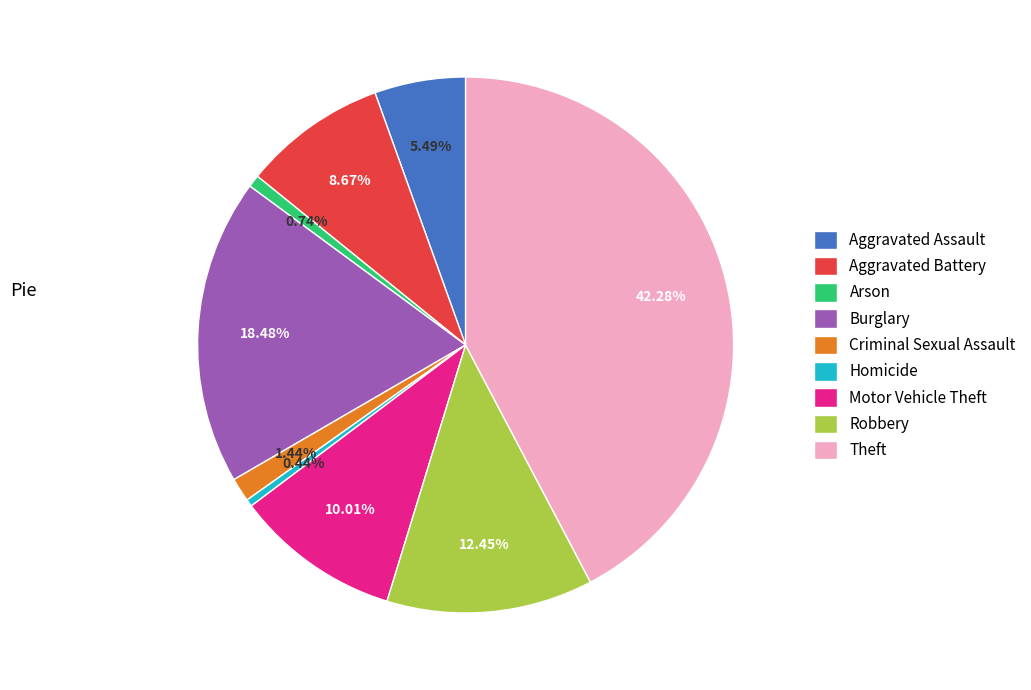

Do Criminal Sexual Assault and Robbery together represent more than half of the pie?

No